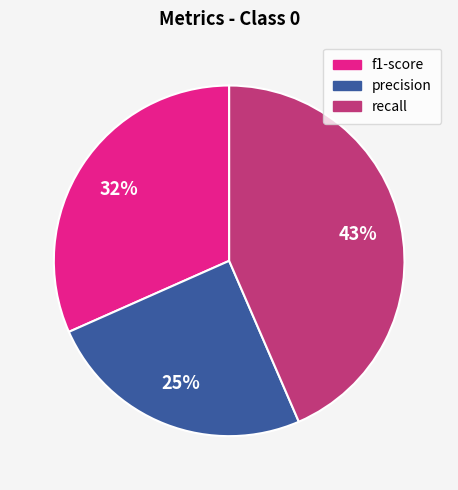

To the nearest percent, what is the average slice percentage?

33%